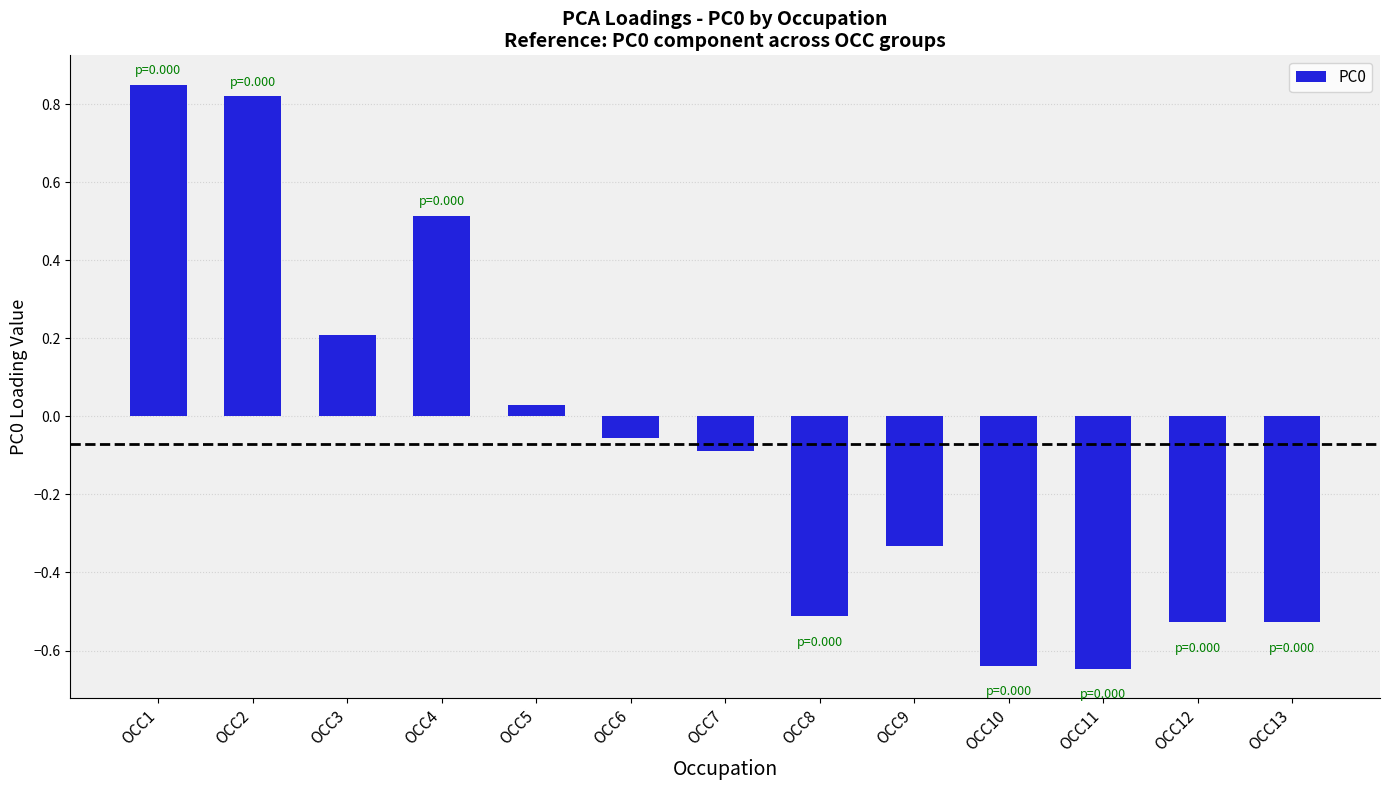

What is the difference between the maximum and second lowest values?

1.5